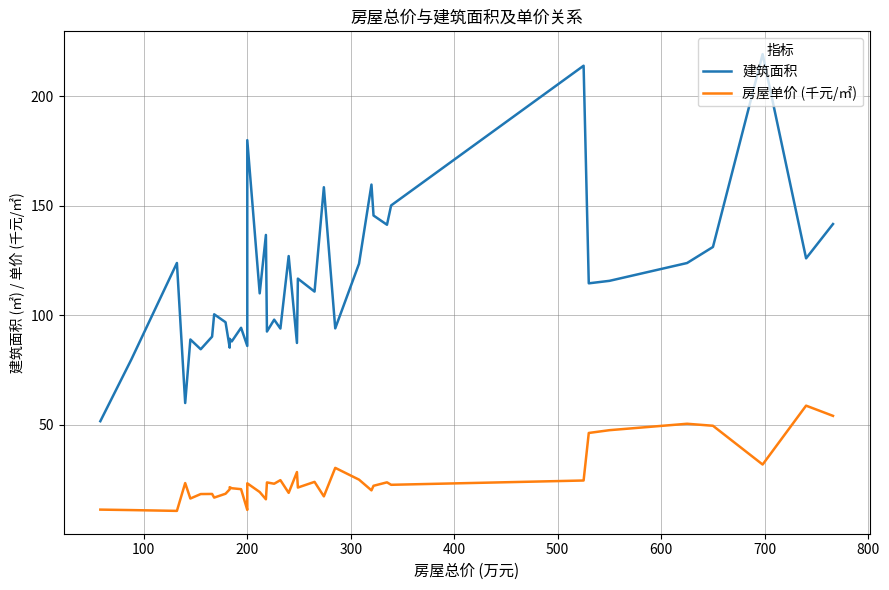

What is the difference between the maximum and second lowest values in the 房屋单价 (千元/㎡) series?

47.7